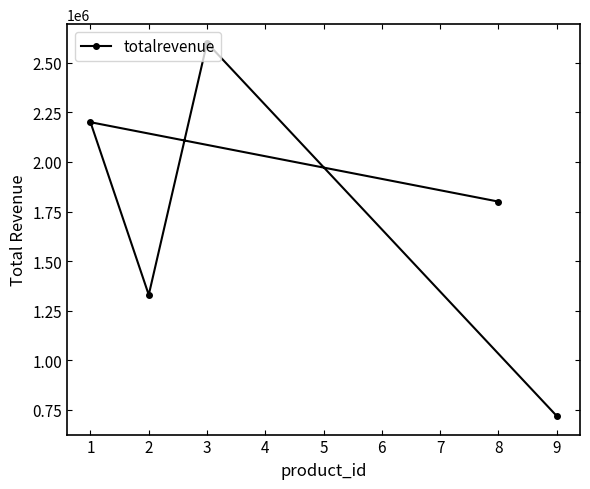

How many categories are shown in the chart?

5